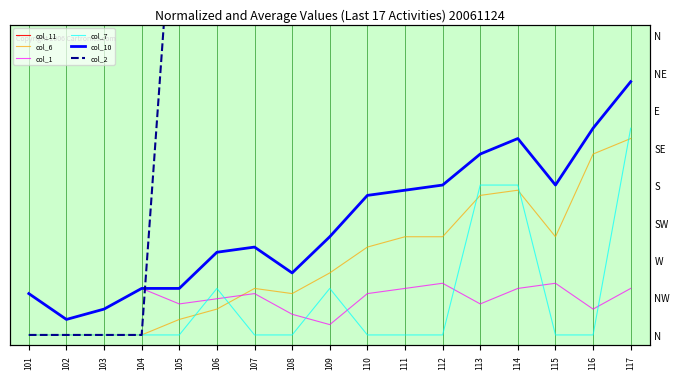

Does the chart display data point markers on the line(s)?

No